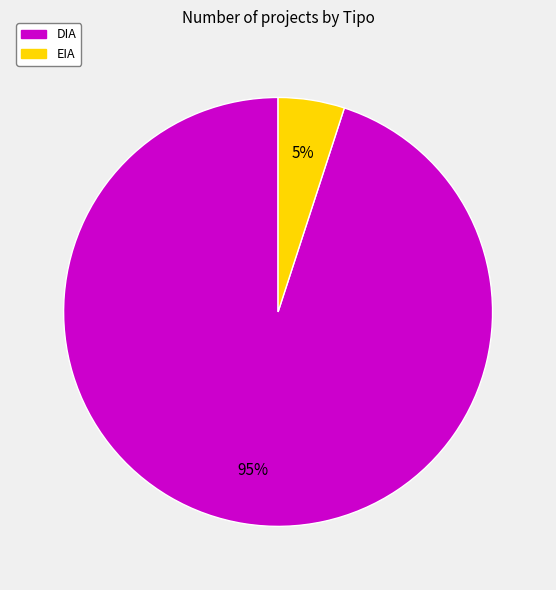

To the nearest percent, what is the average slice percentage?

50%